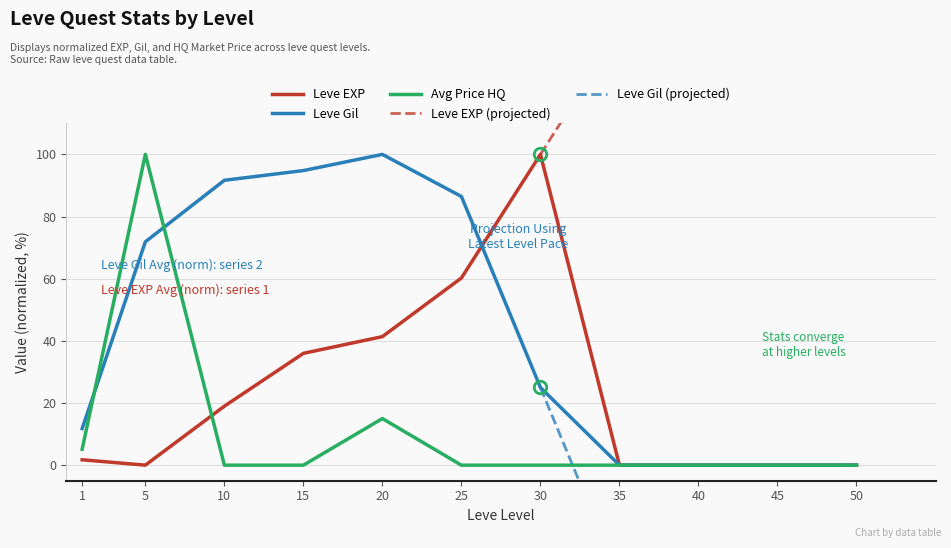

List the series in order of their peak value, lowest first.

Leve EXP, Leve Gil, currentAveragePriceHQ